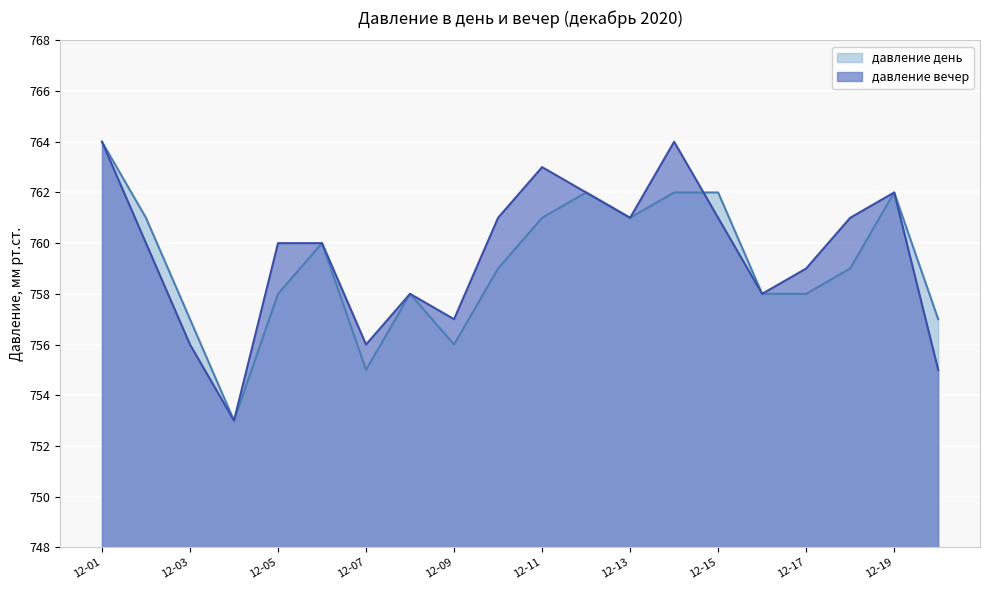

What is the smallest value displayed?

753